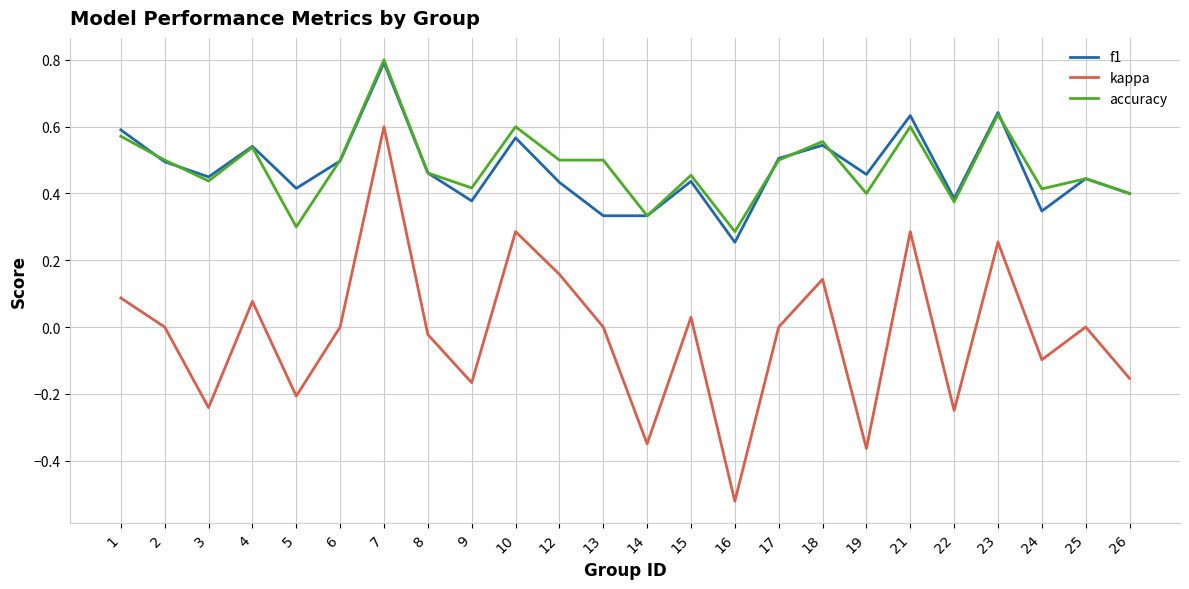

Which series has the widest spread of values?

kappa